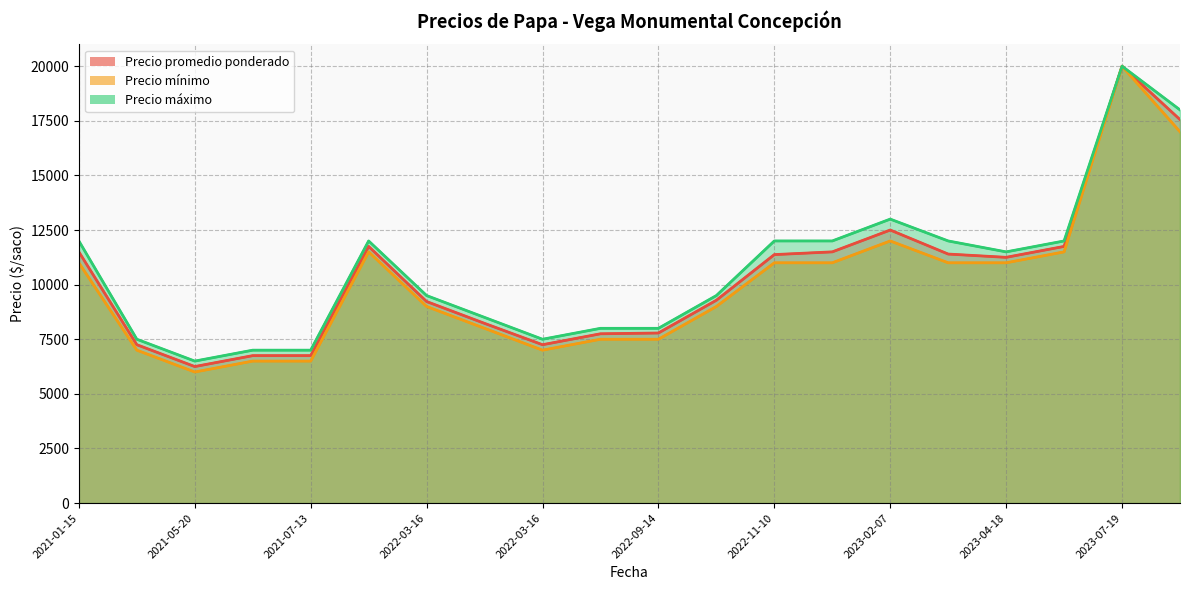

Is the value of Precio máximo at 2021-05-20 greater than the value of Precio promedio ponderado at 2022-03-16?

No